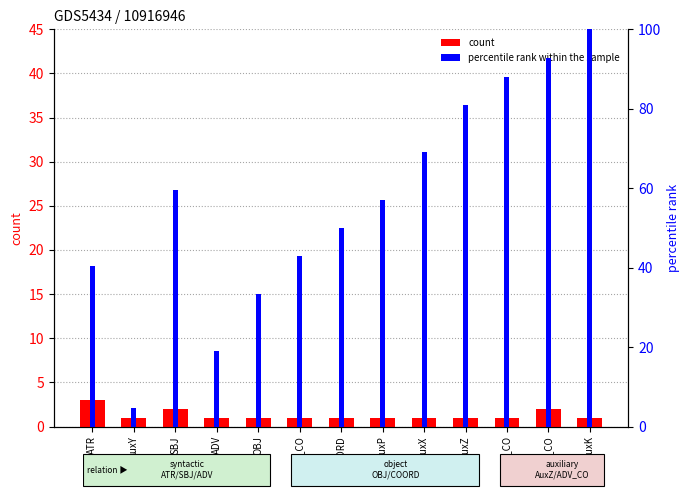

Which category has the lowest value across all series?

AuxY